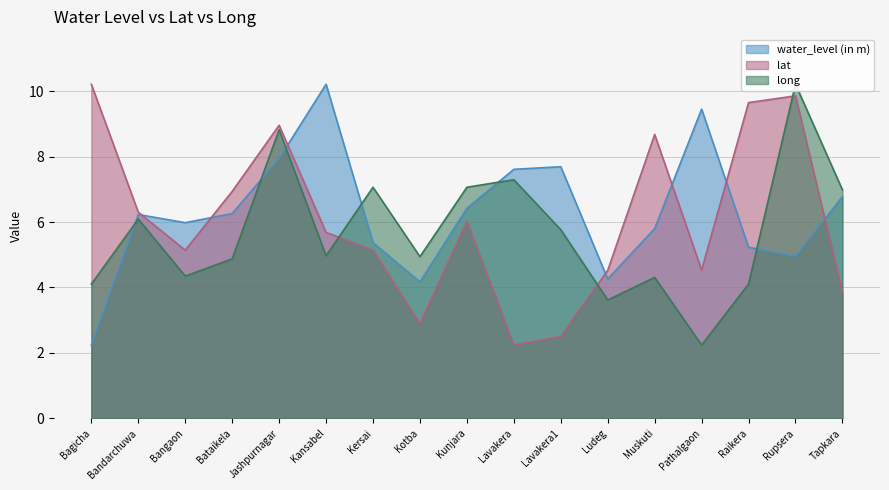

At which category is the sum across all series the highest?

Jashpurnagar